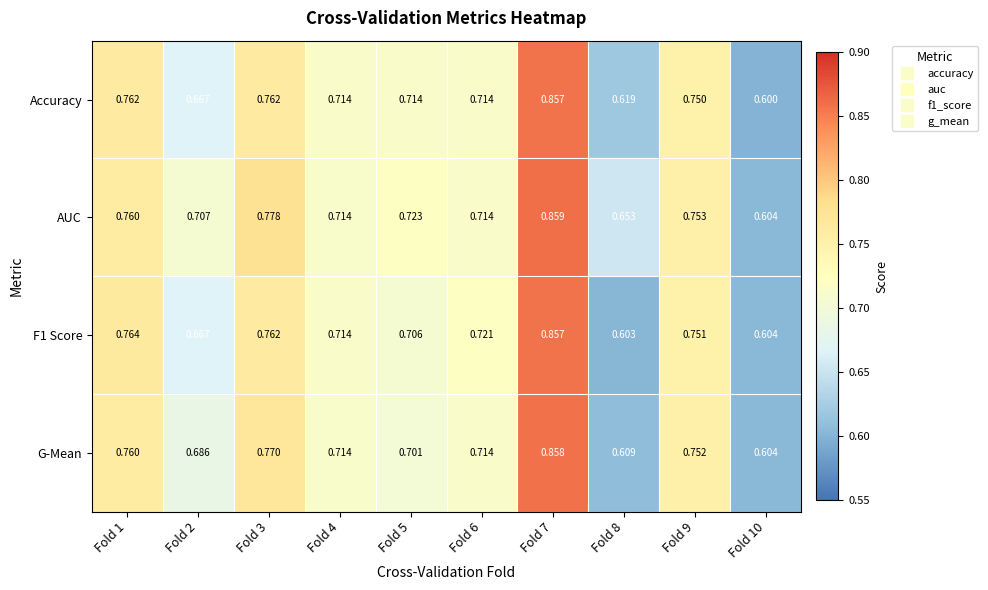

Which category has the highest value across all series?

Fold 7